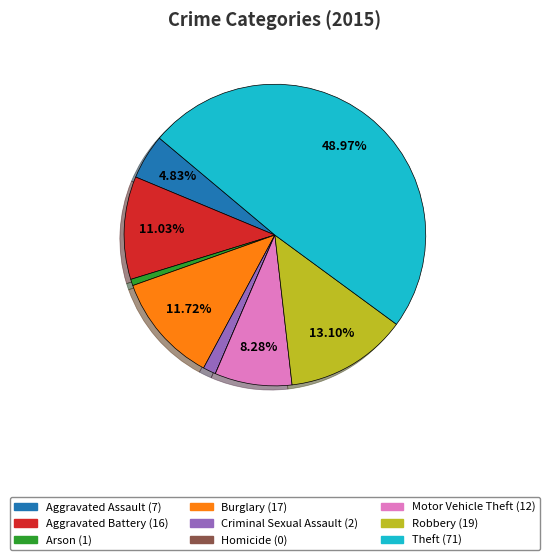

Does Aggravated Assault account for over 50% of the chart?

No